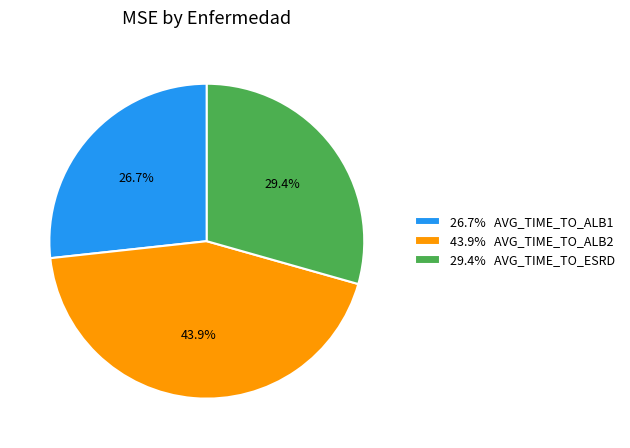

Does 43.9% AVG_TIME_TO_ALB2 account for over 50% of the chart?

No